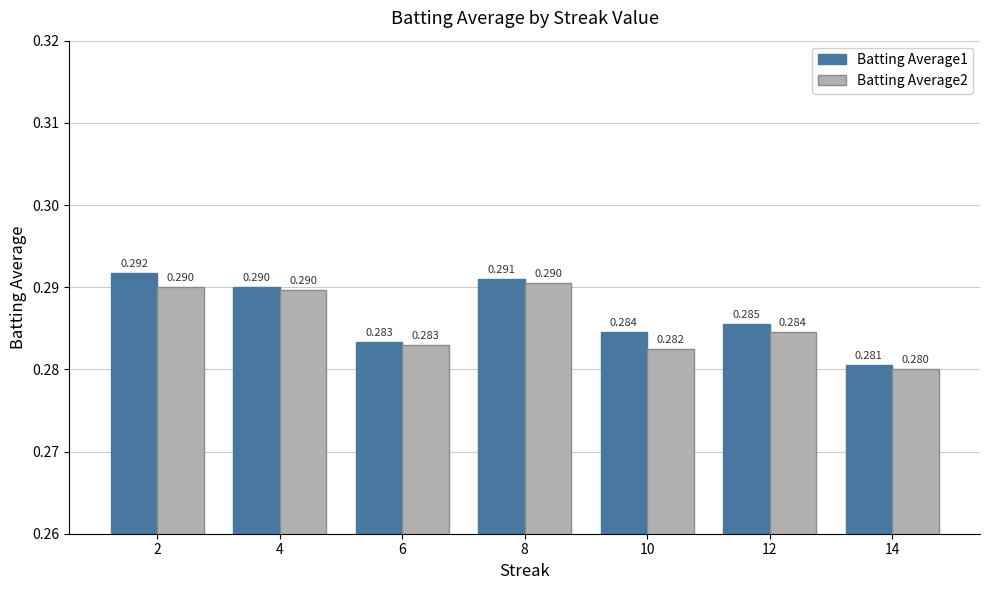

Is the value of Batting Average1 at 10 greater than the value of Batting Average2 at 10?

Yes